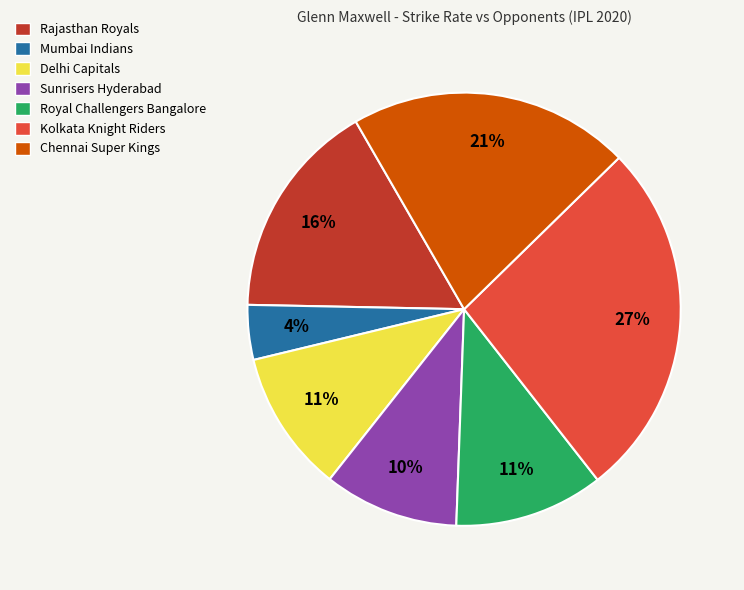

To the nearest percent, what is the combined percentage of Chennai Super Kings and Kolkata Knight Riders?

48%